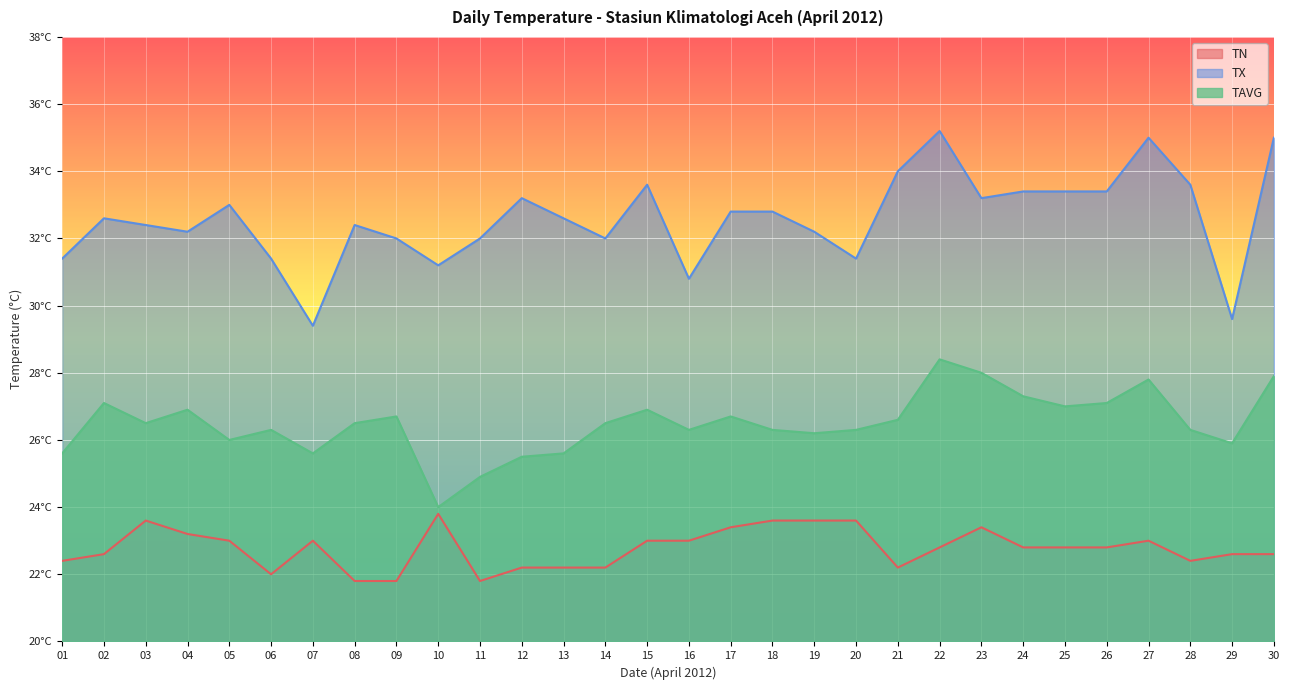

What is the difference between the maximum and minimum values in the TX series?

5.8